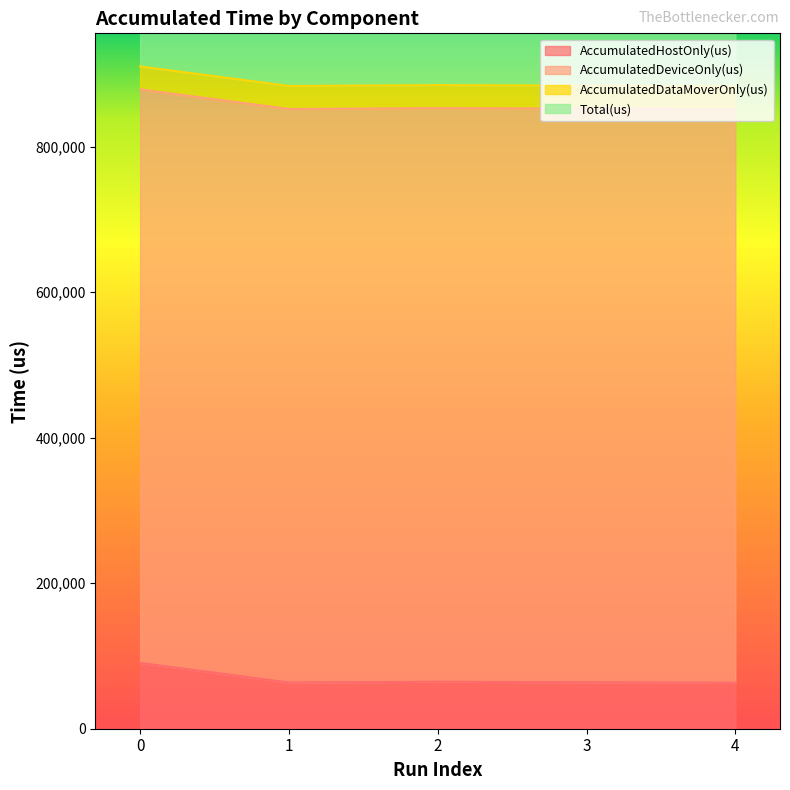

The value of AccumulatedHostOnly(us) at 1 is 63531.9. True or false?

True